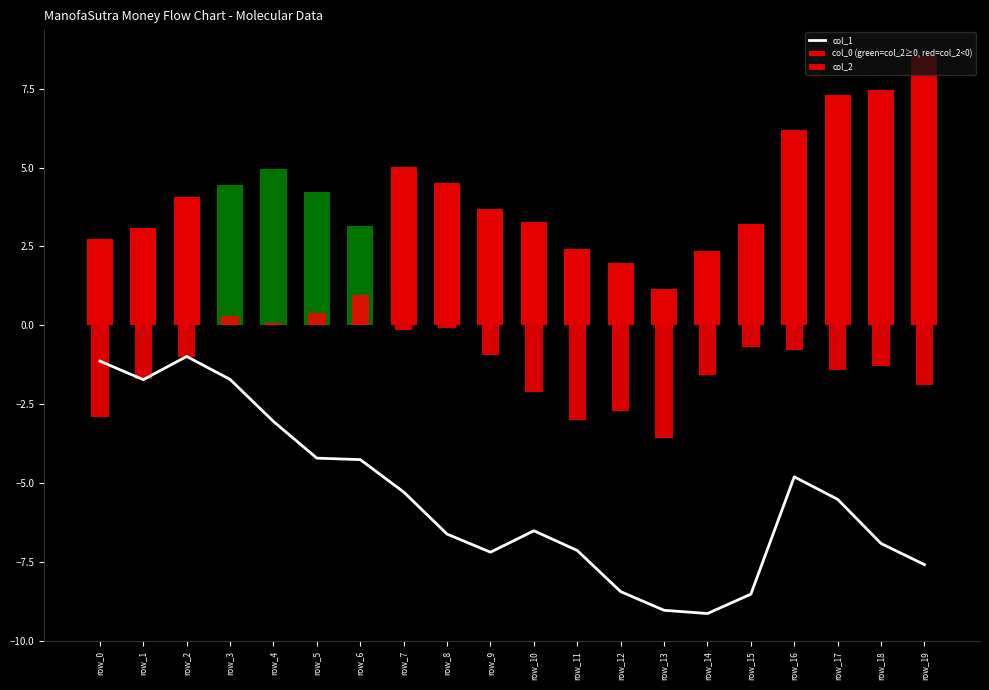

What value does the col_1 series have at row_9?

-7.2